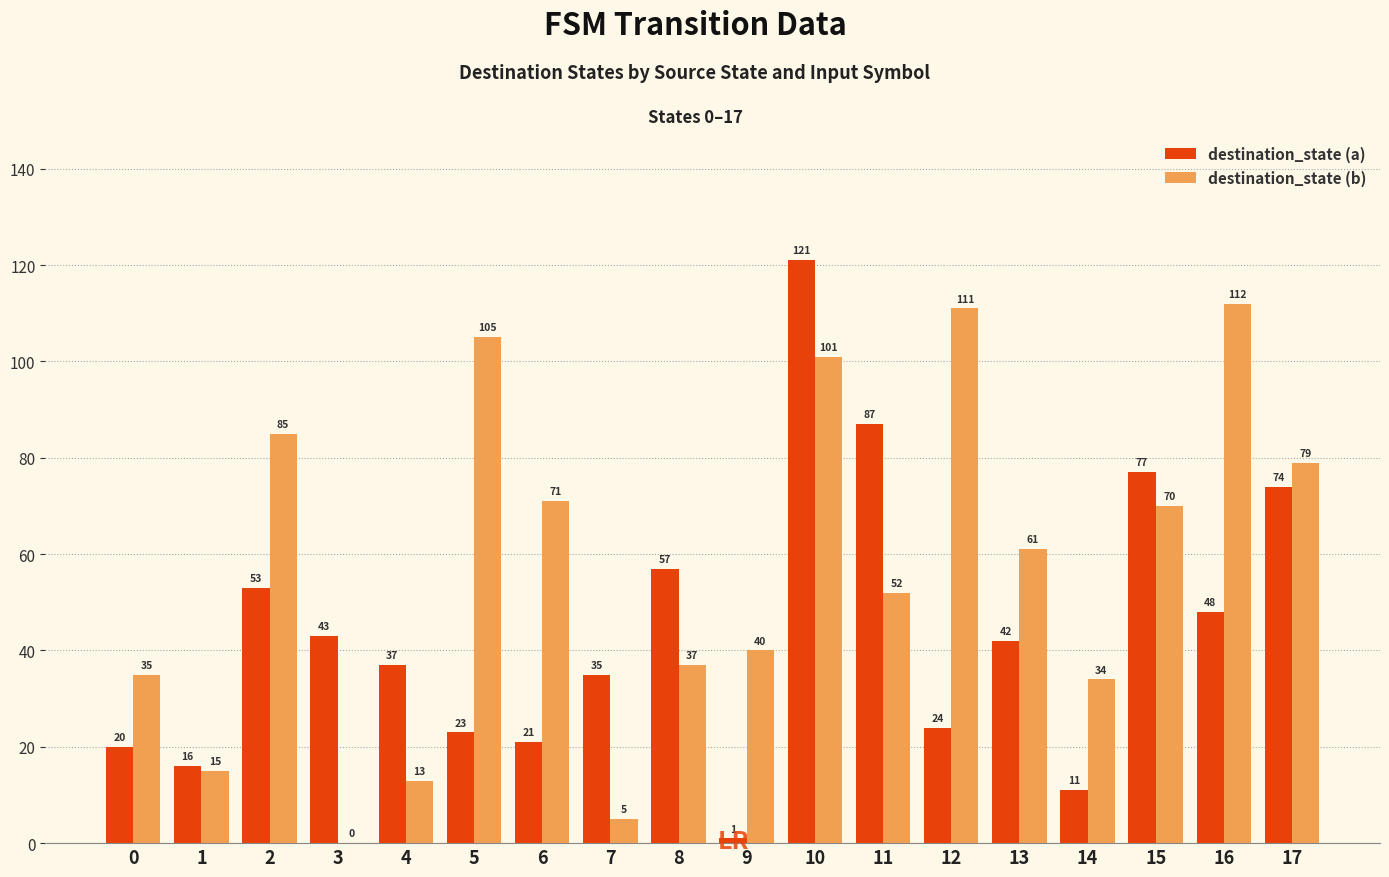

What value does the destination_state (b) series have at 12, to the nearest 5?

110